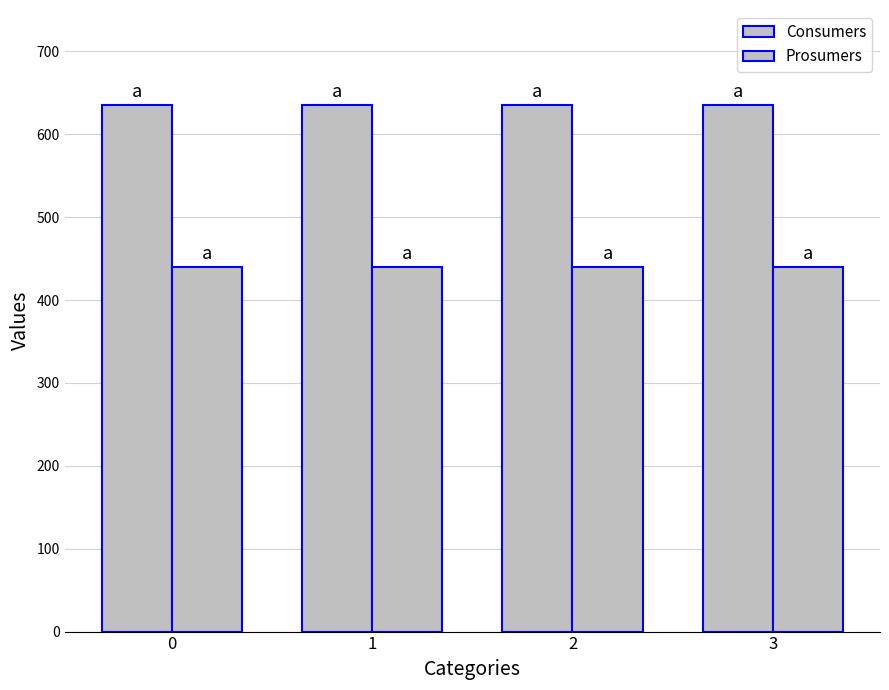

Which series has the largest range (max minus min)?

Consumers